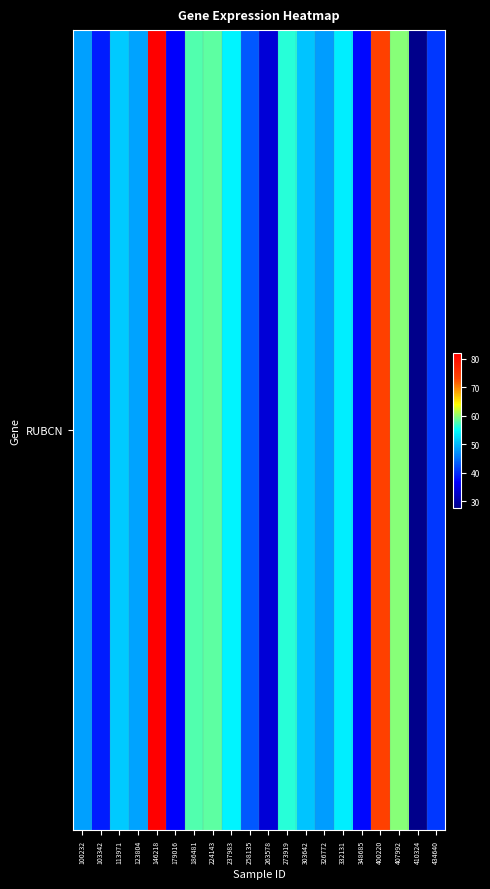

How many categories are shown in the chart?

20